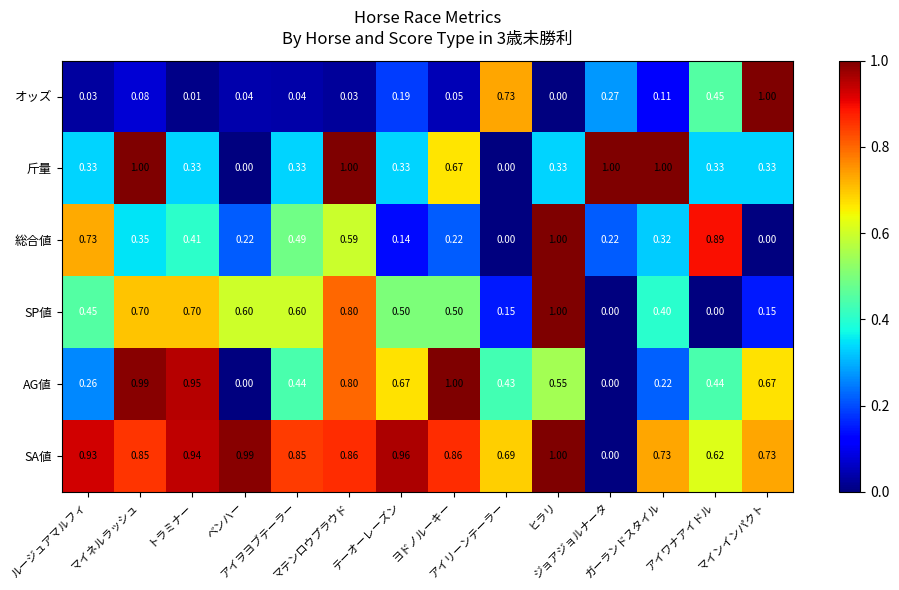

What is the maximum value shown in the chart?

1.0